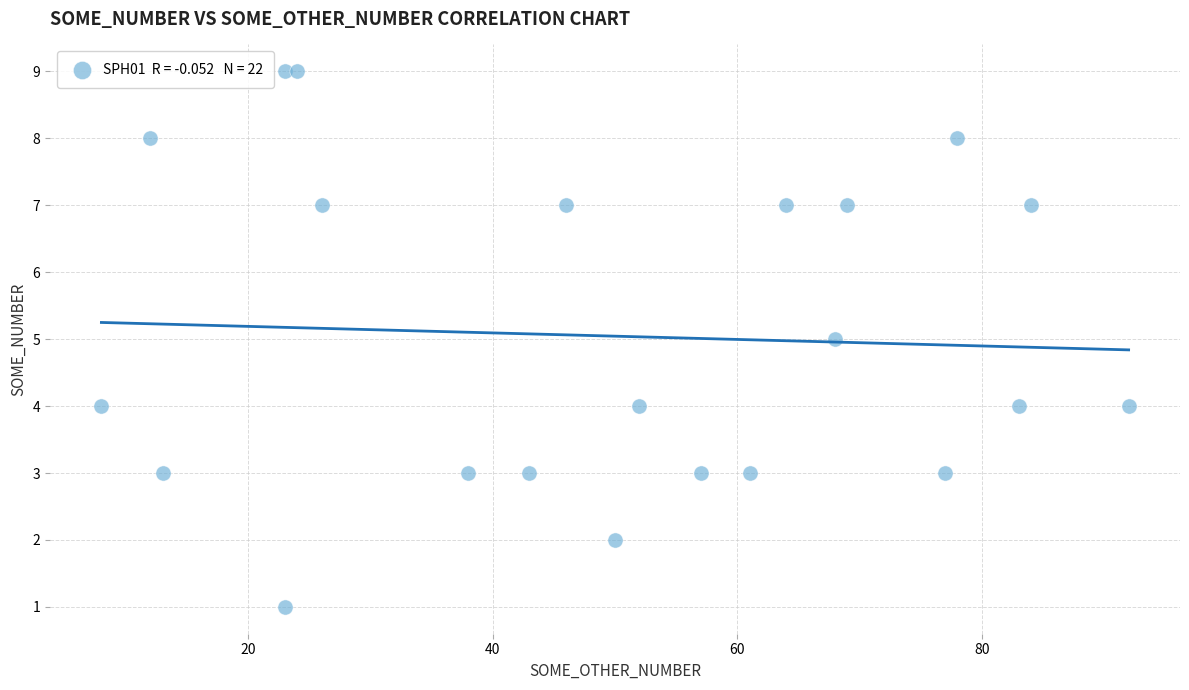

What is the range of X values (max minus min)?

84